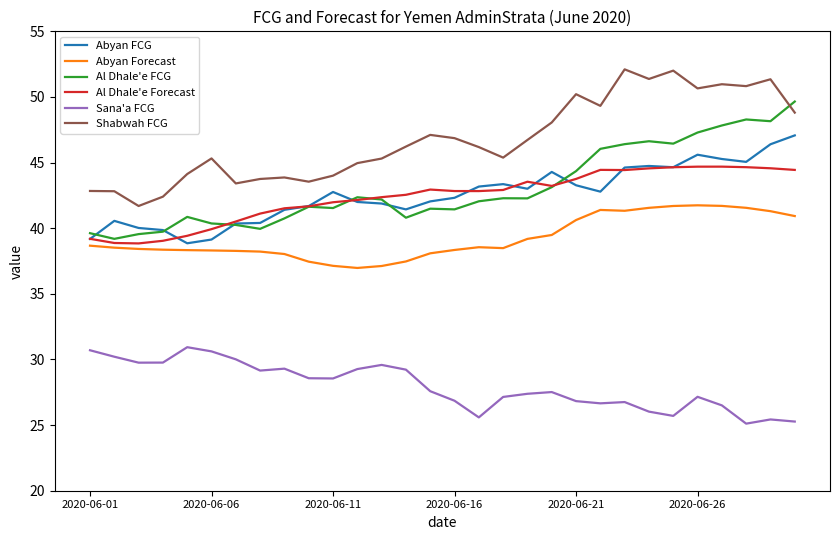

What is the lowest value of the Shabwah FCG series?

41.7